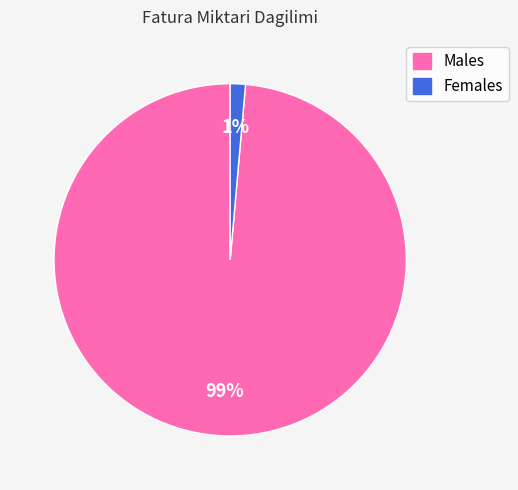

Is there a majority slice in this chart?

Yes